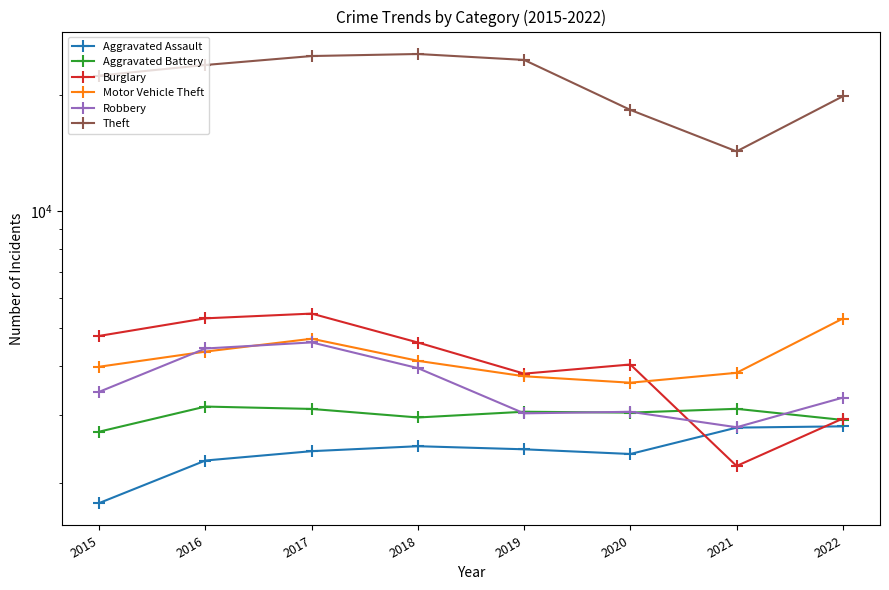

What is the difference between the second highest and minimum values in the Aggravated Battery series?

393